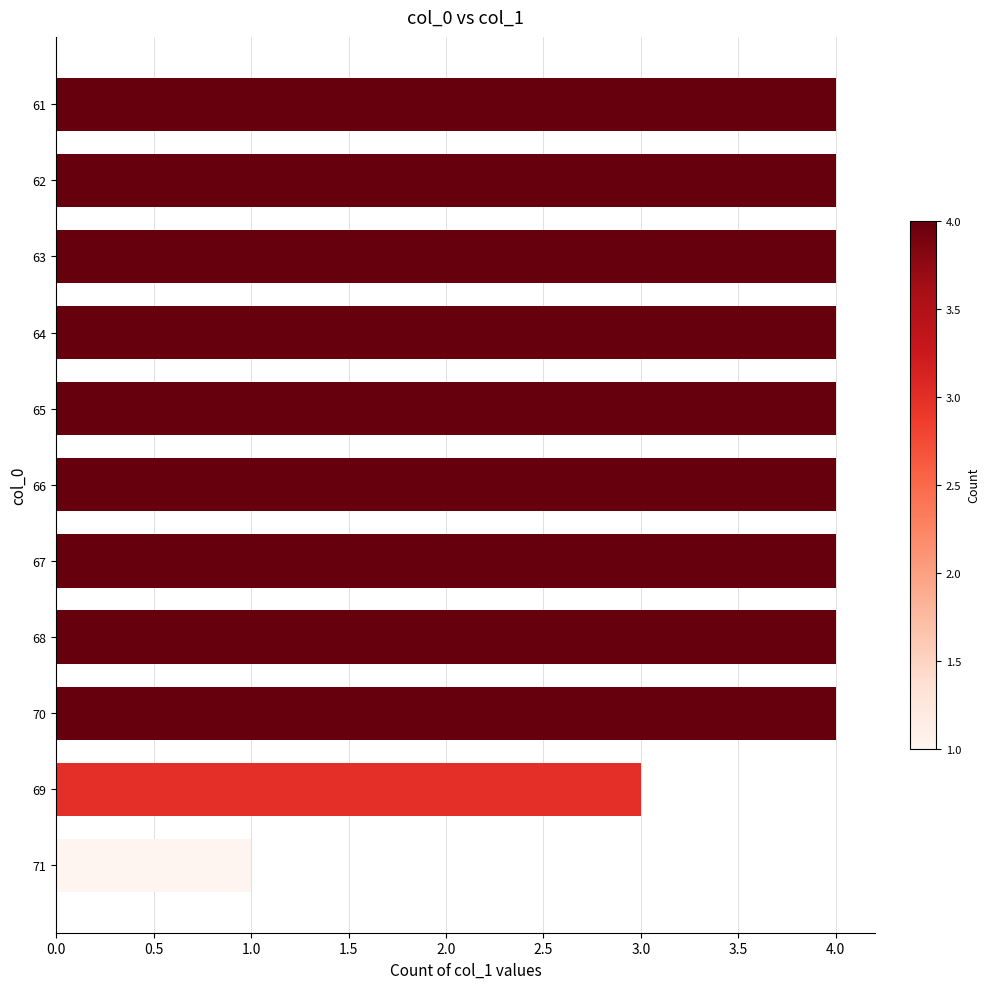

What is the smallest value displayed?

1